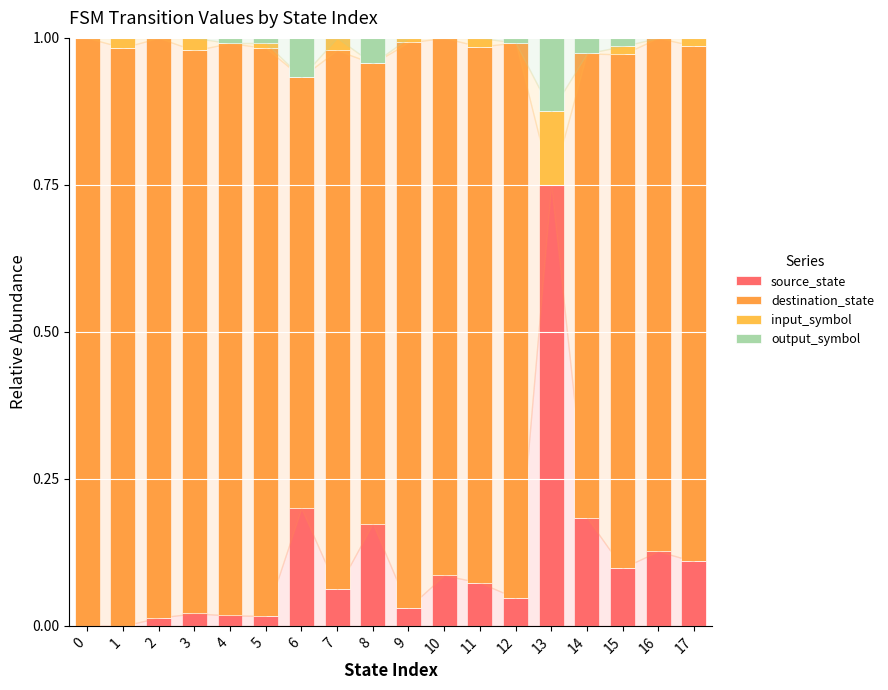

Count the number of data series in this chart.

4